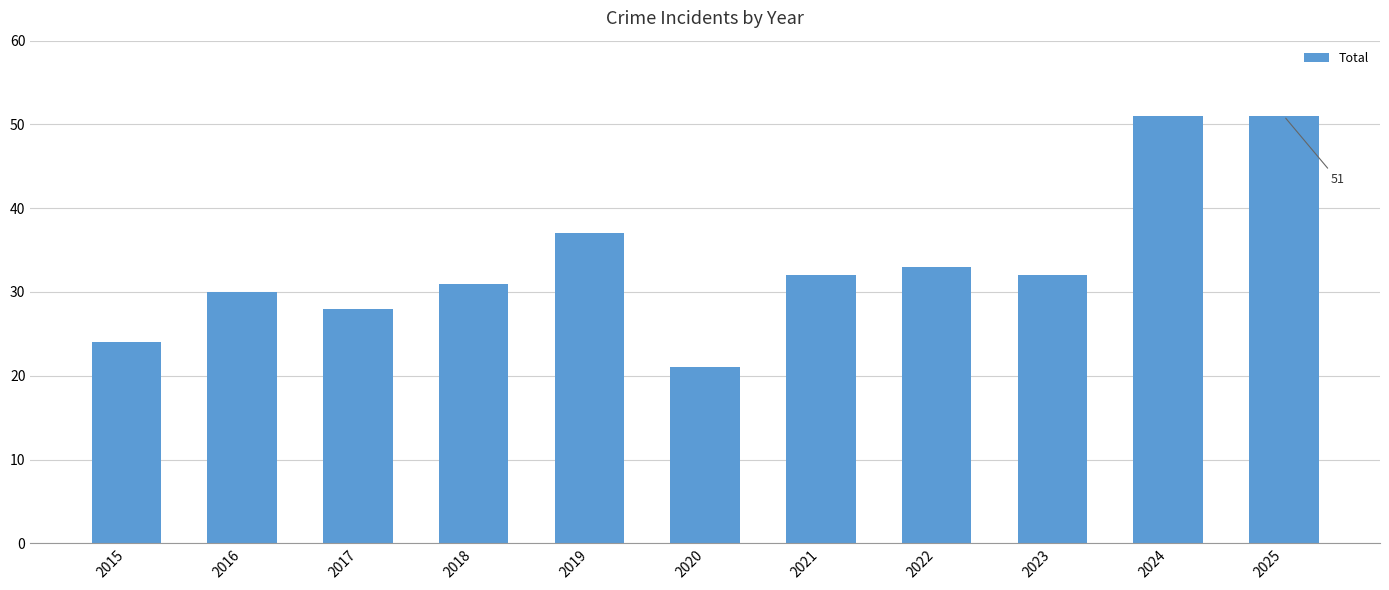

What is the sum of all values?

370